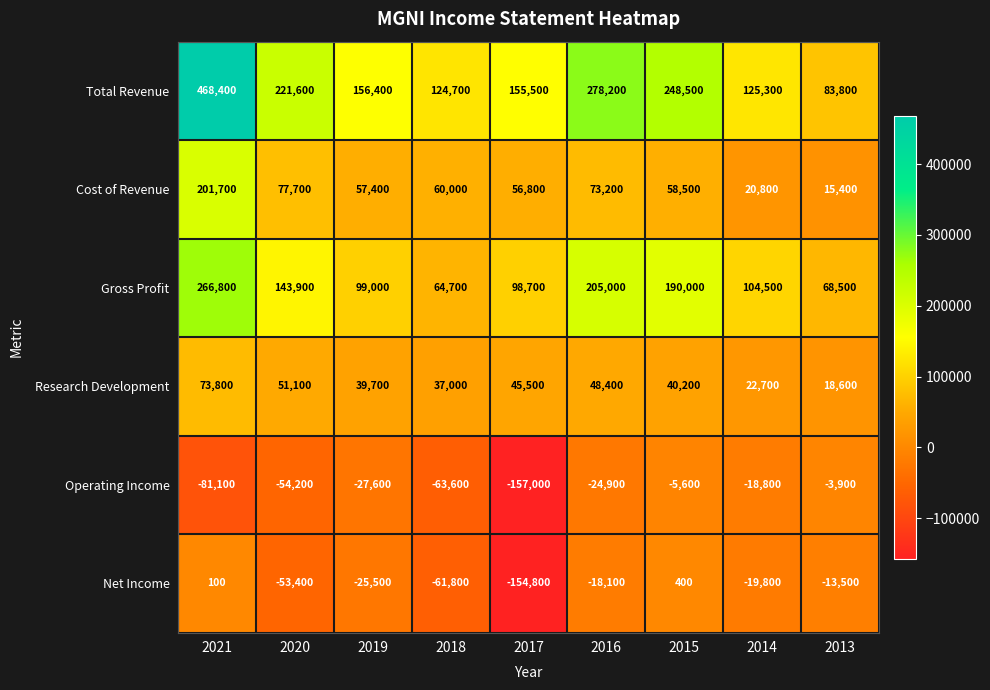

List the series in order of their peak value, lowest first.

Operating Income, Net Income, Research Development, Cost of Revenue, Gross Profit, Total Revenue